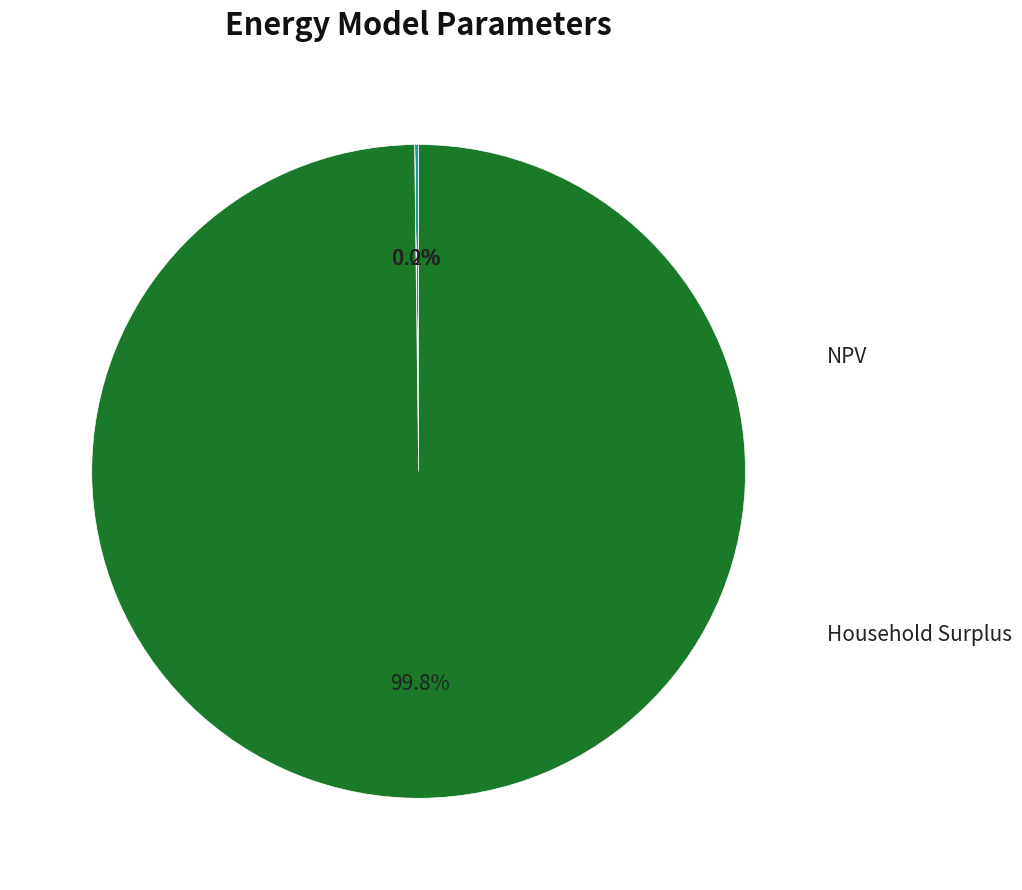

Does any single category account for the majority?

Yes